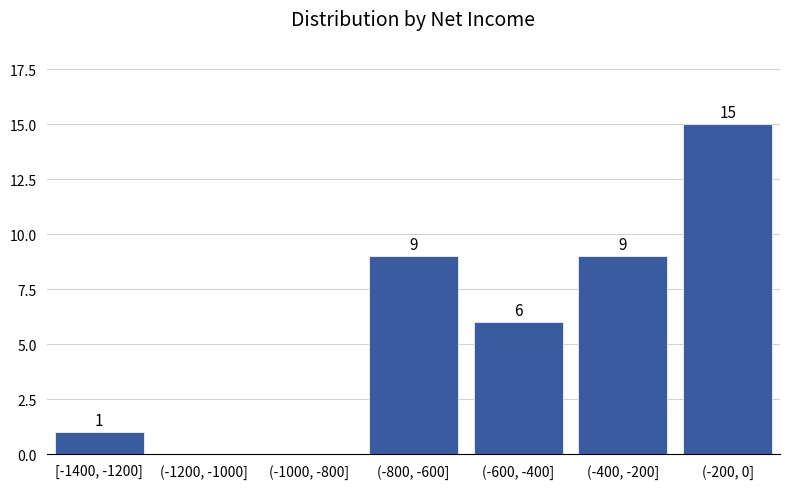

Reading left to right, what are all the values shown in this chart?

[-1400, -1200]=1	(-1200, -1000]=0	(-1000, -800]=0	(-800, -600]=9	(-600, -400]=6	(-400, -200]=9	(-200, 0]=15